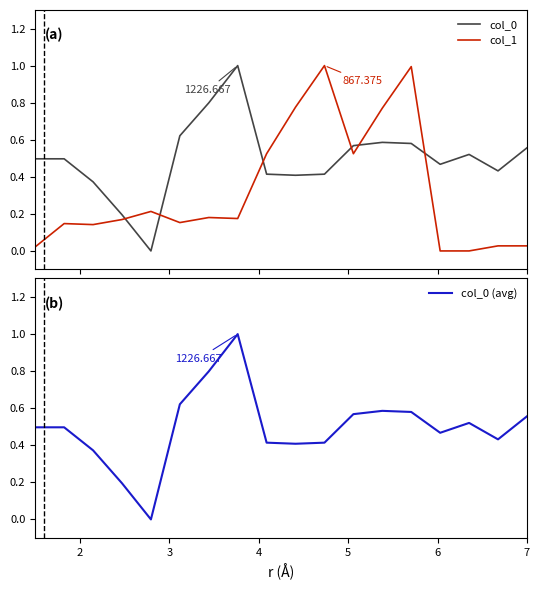

True or false: col_1 and col_0 cross at least once.

True